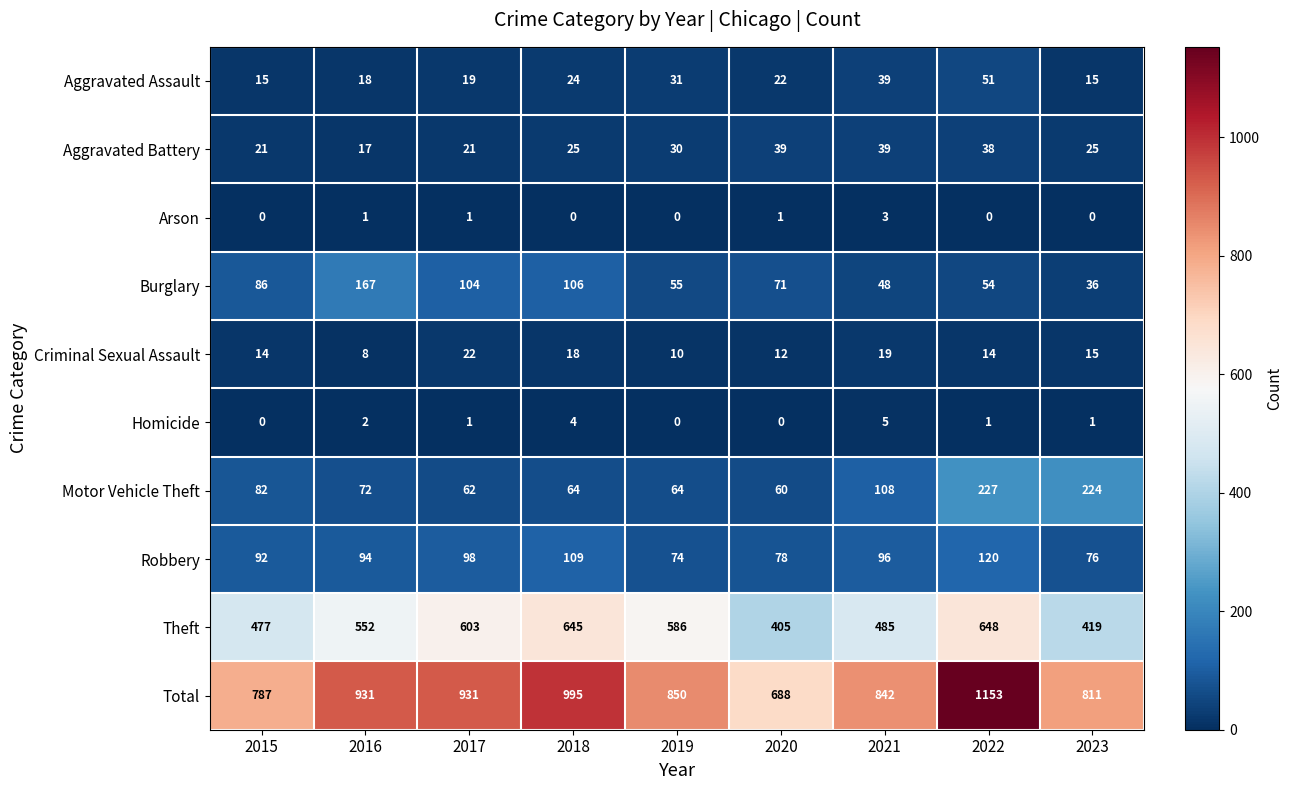

What is the spread (max minus min) of values at 2018?

995